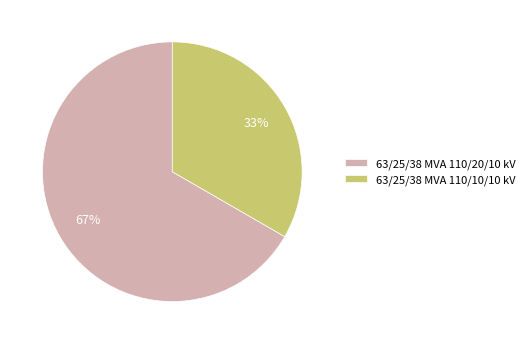

To the nearest percent, what is the combined percentage of 63/25/38 MVA 110/20/10 kV and 63/25/38 MVA 110/10/10 kV?

100%